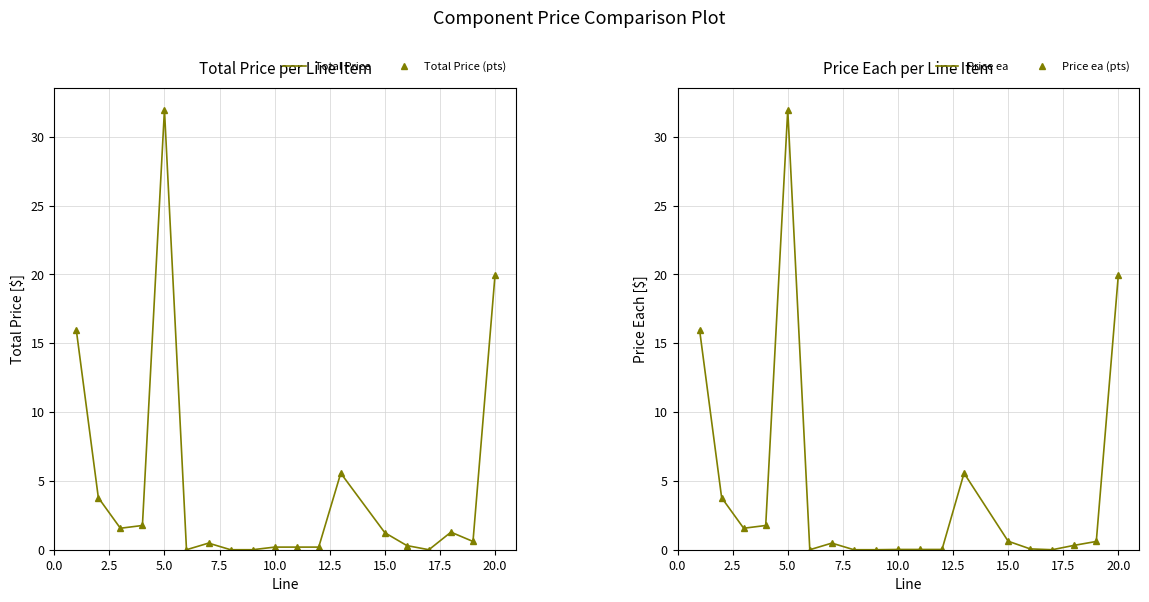

What is the difference between the second highest and minimum values in the Price ea series?

19.9